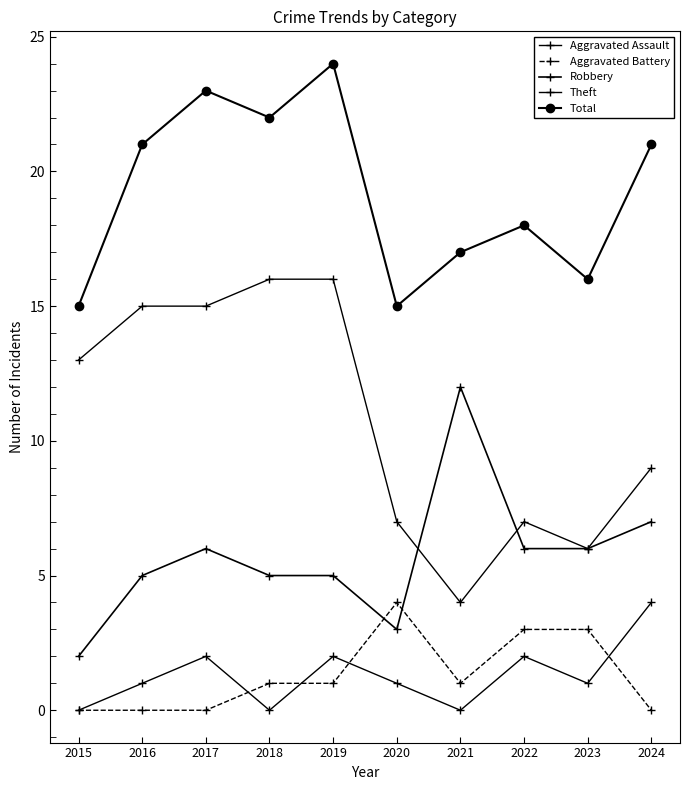

What is the average value of the Theft series?

11